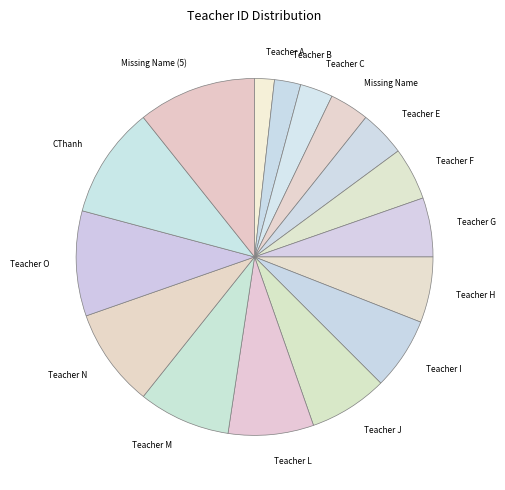

How many segments does this pie chart have?

16